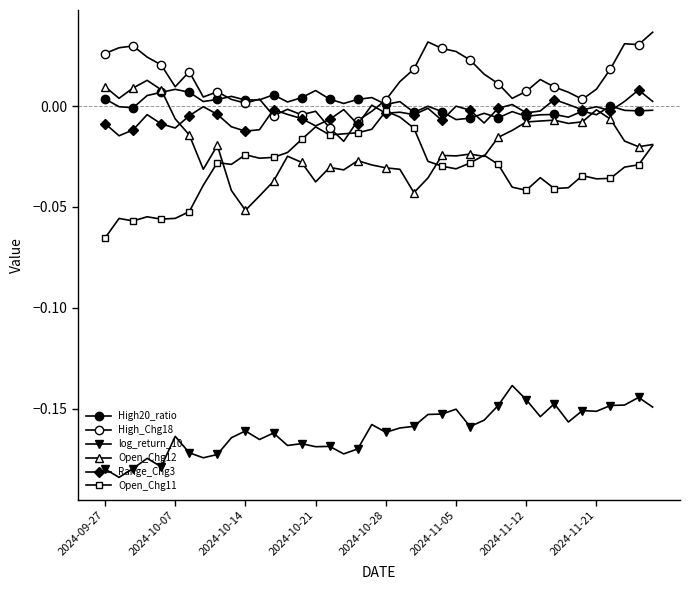

At which label is Open_Chg12 closest to 0?

2024-11-21